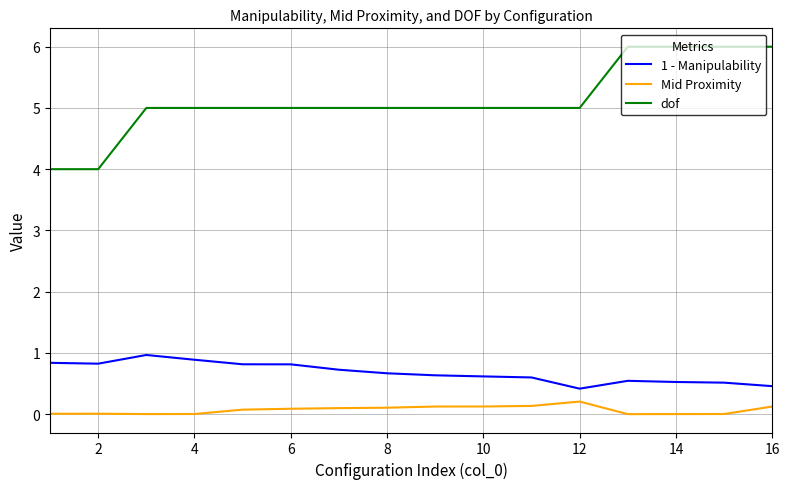

True or false: 1 - Manipulability and dof cross at least once.

False